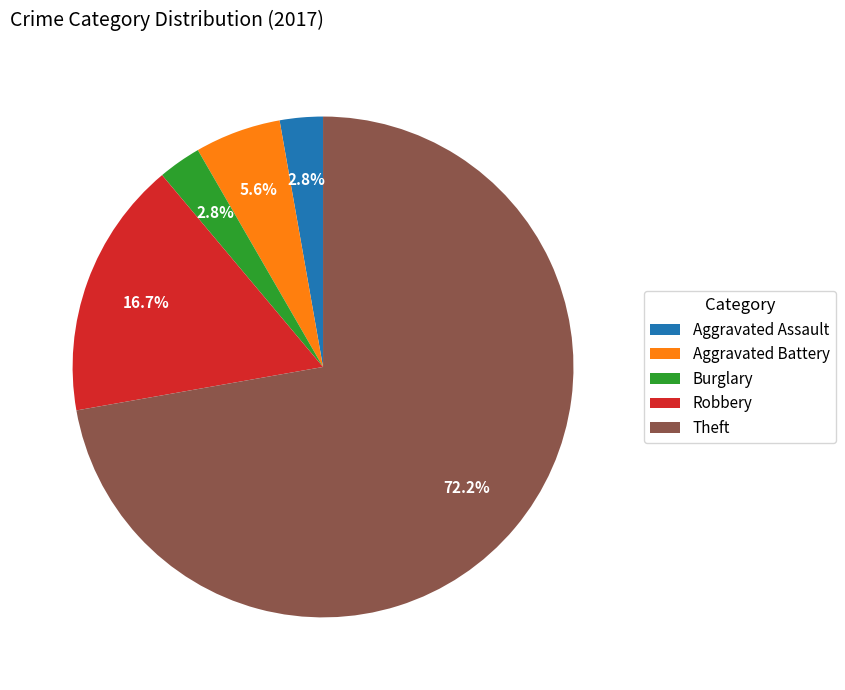

Which slice is the largest?

Theft